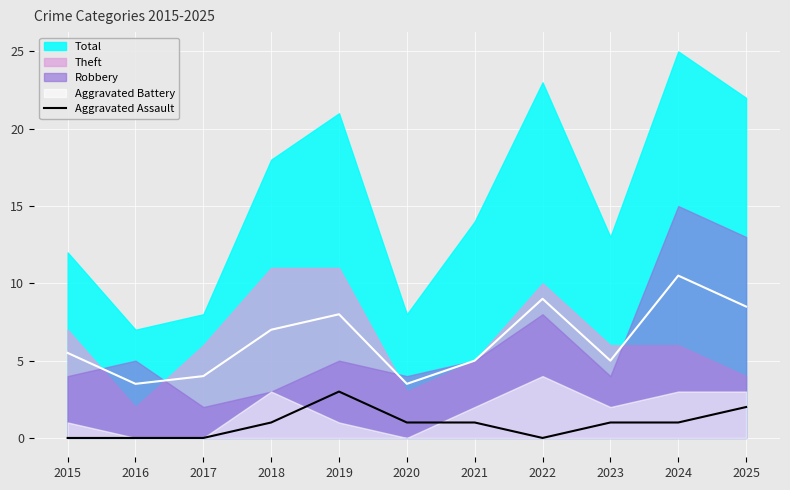

Which category has the highest value in the Aggravated Assault series?

2019